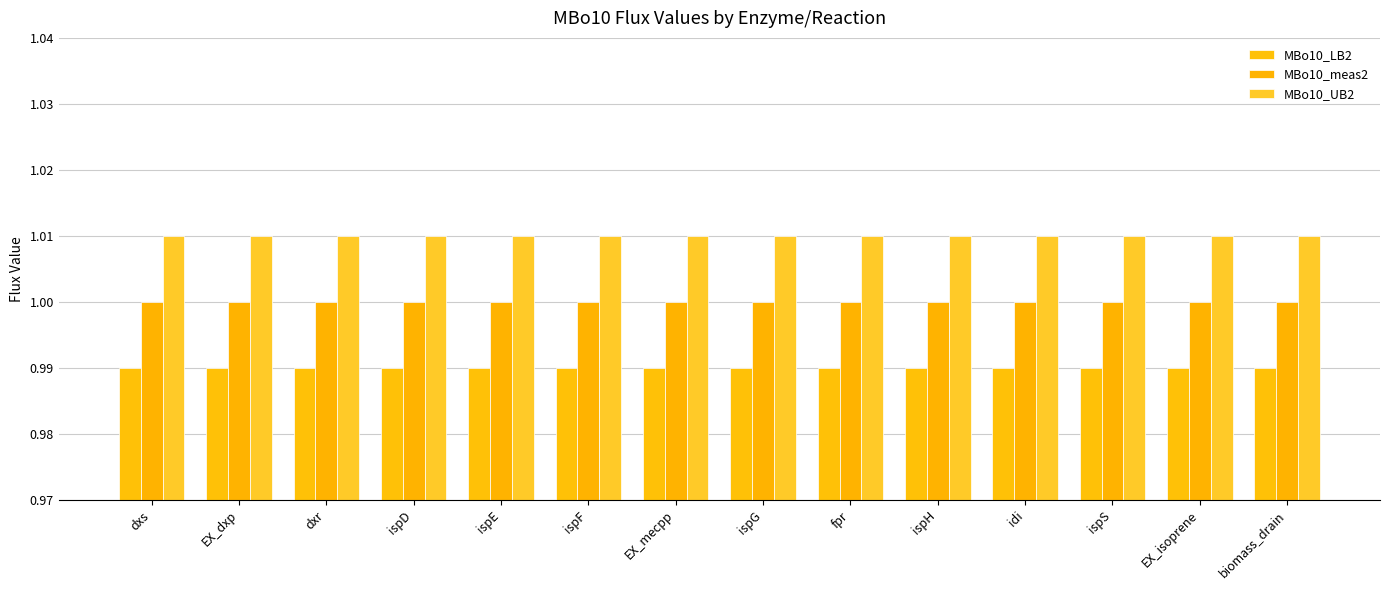

Rank the series by their average value, from highest to lowest.

MBo10_UB2, MBo10_meas2, MBo10_LB2